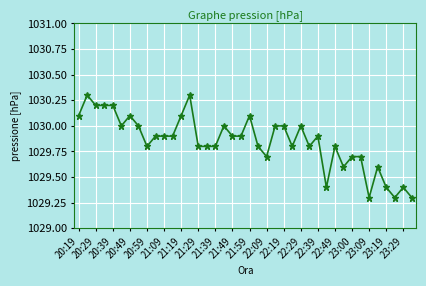

What is the maximum value shown in the chart?

1030.3